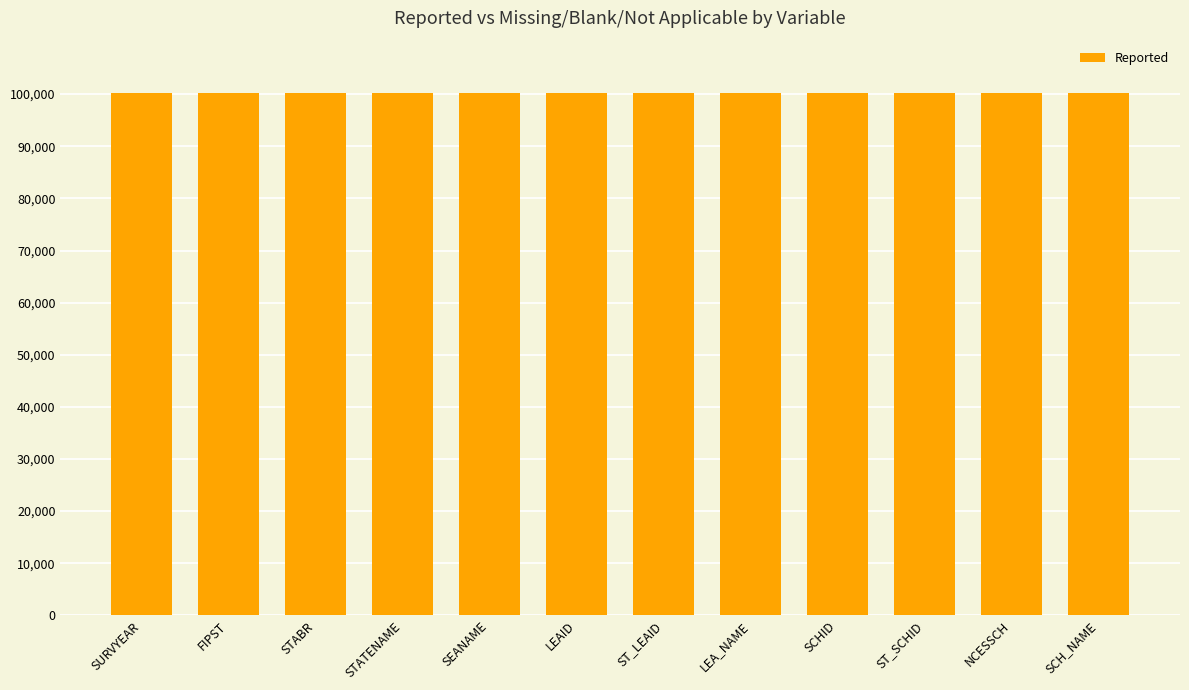

At which label is Blank closest to 0?

SURVYEAR